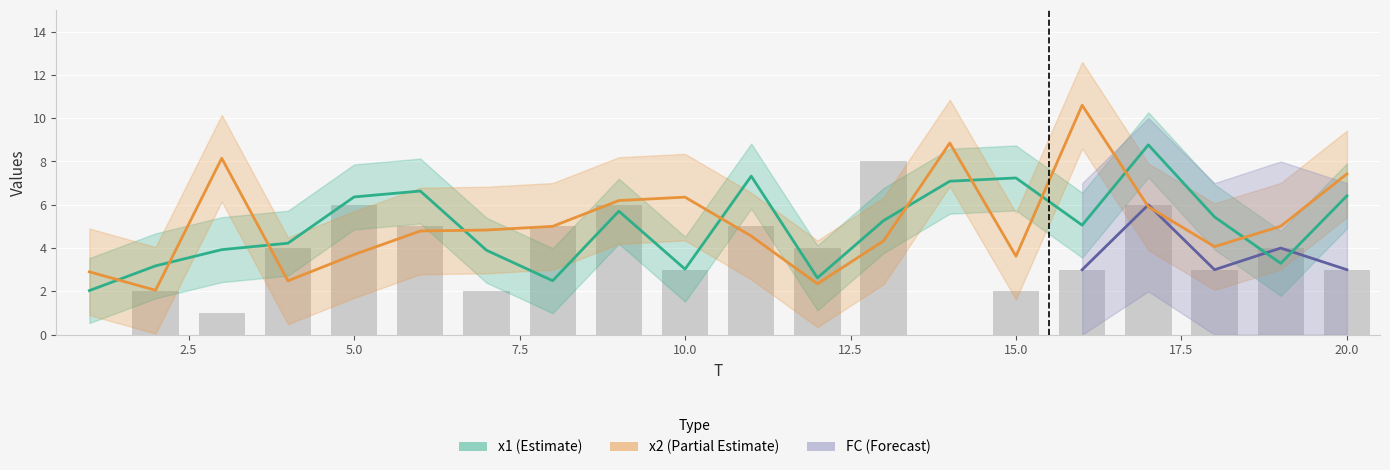

Reading right to left, extract all data points from this chart.

3	4	3	6	3	2	0	8	4	5	3	6	5	2	5	6	4	1	2	0